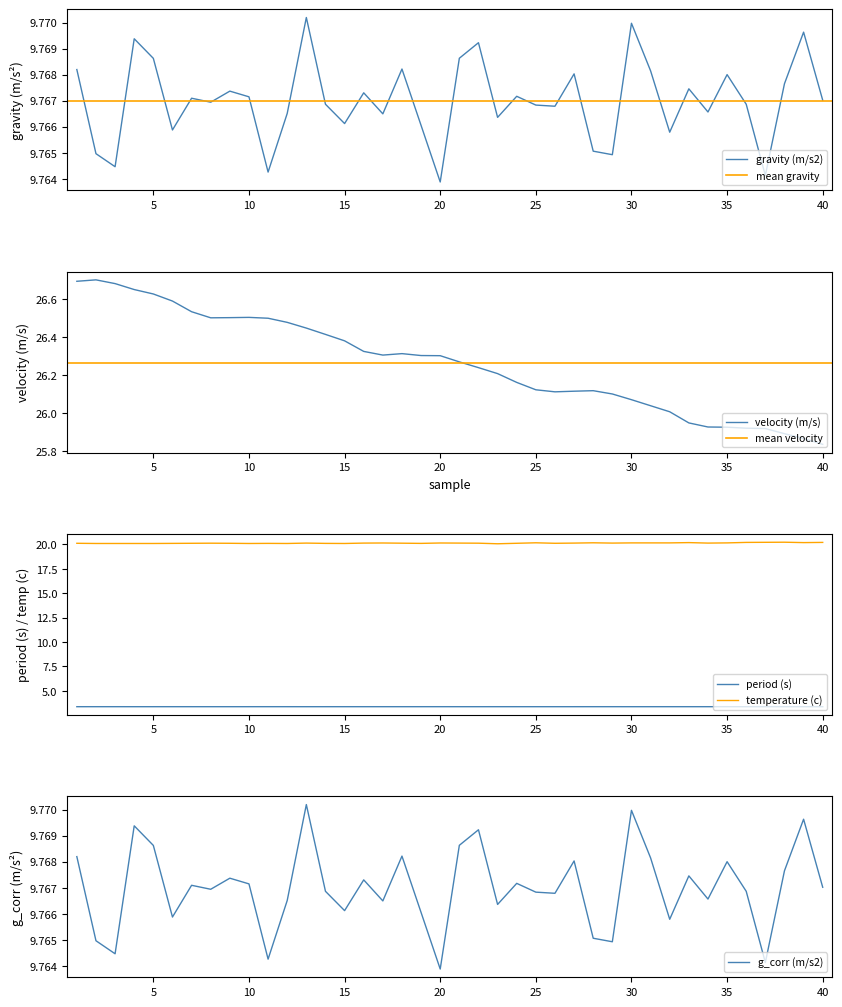

What is the highest value of the period (s) series?

3.4